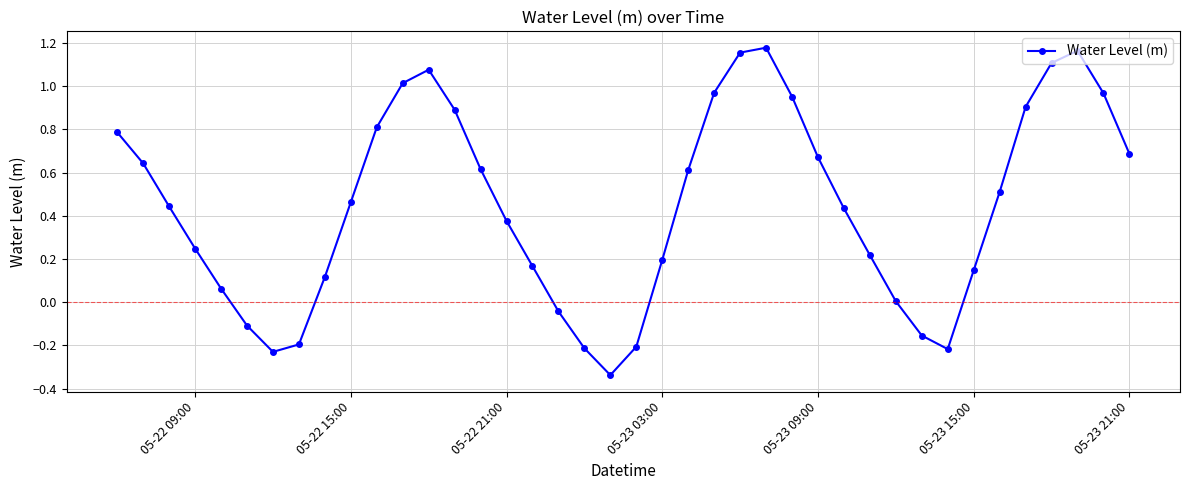

What is the difference between the maximum and minimum values?

1.5